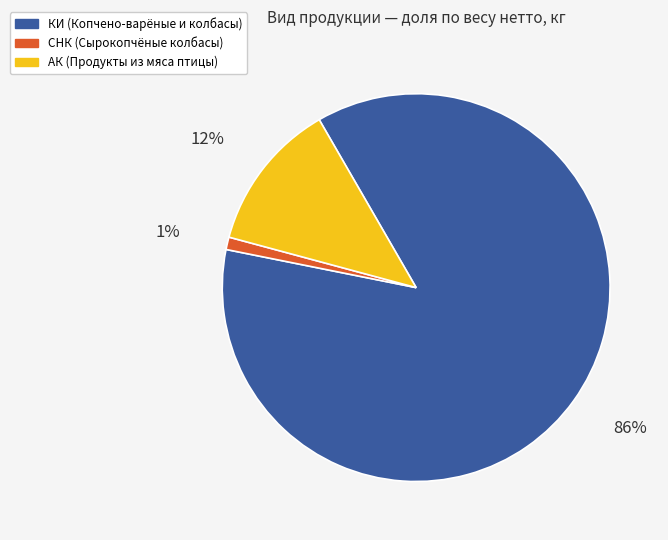

To the nearest percent, what is the average slice percentage?

33%